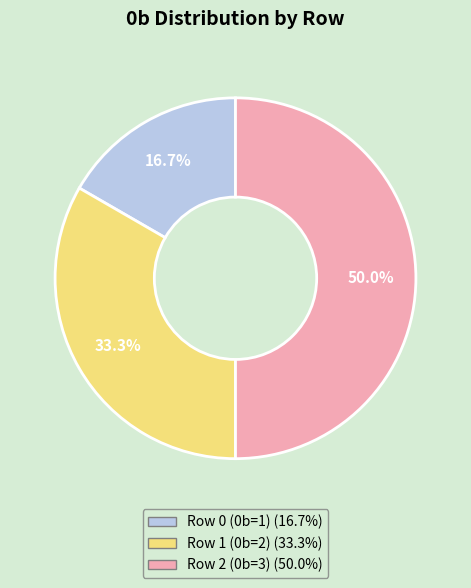

To the nearest percent, what is the difference between the Row 0 (0b=1) and Row 1 (0b=2) slice percentages?

17%